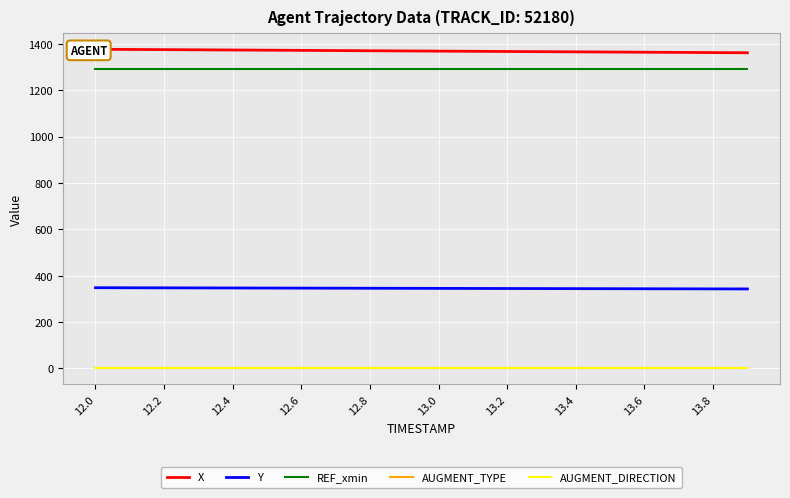

What is the maximum value for AUGMENT_TYPE?

1.0